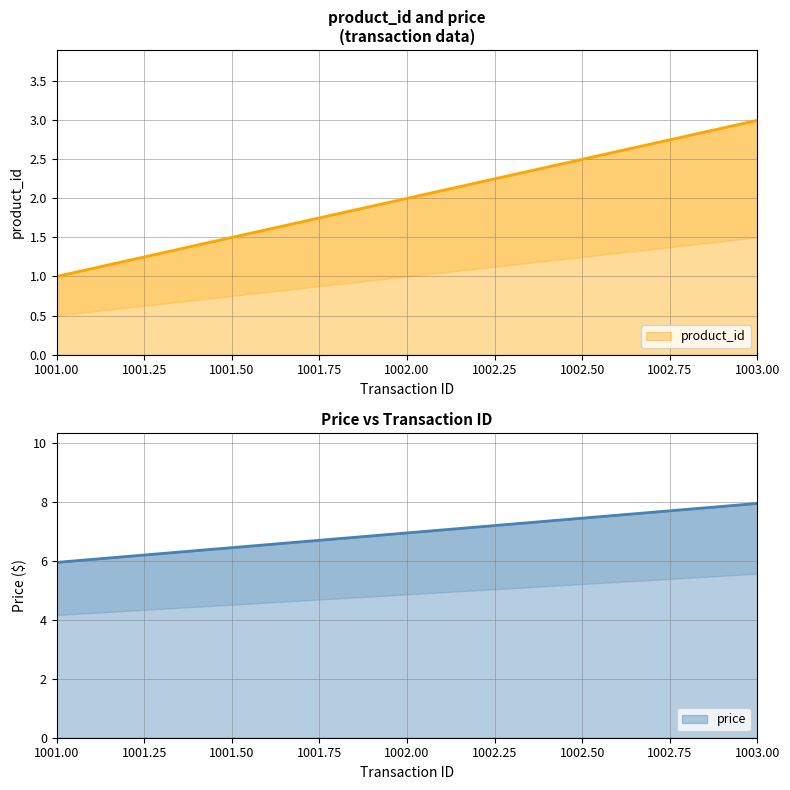

Which series changed the most between 1001 and 1002?

product_id